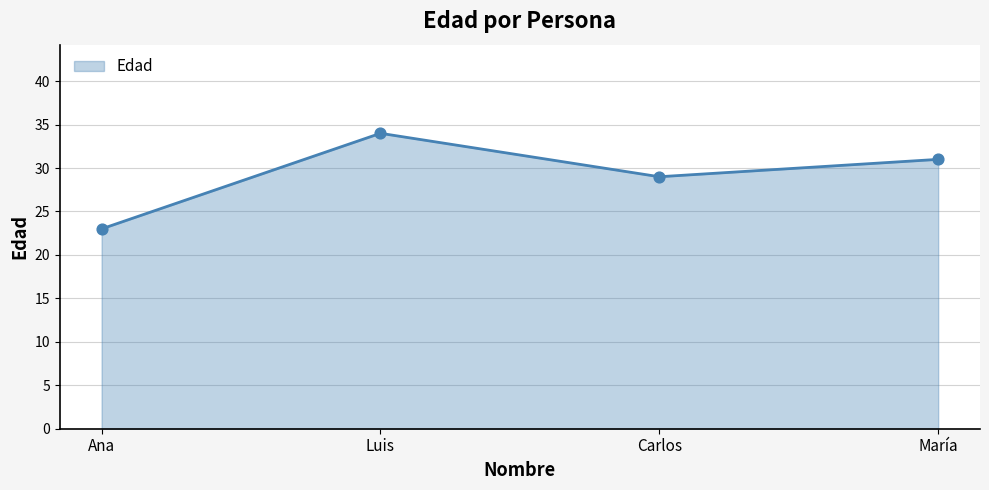

What is the change in value from Luis to María?

-3